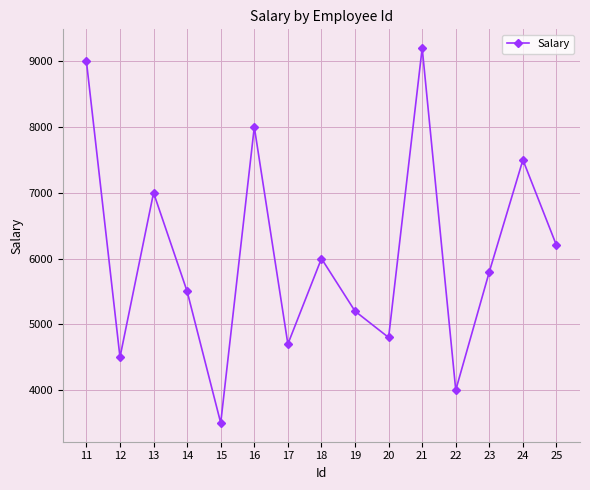

Where is the first local minimum?

12